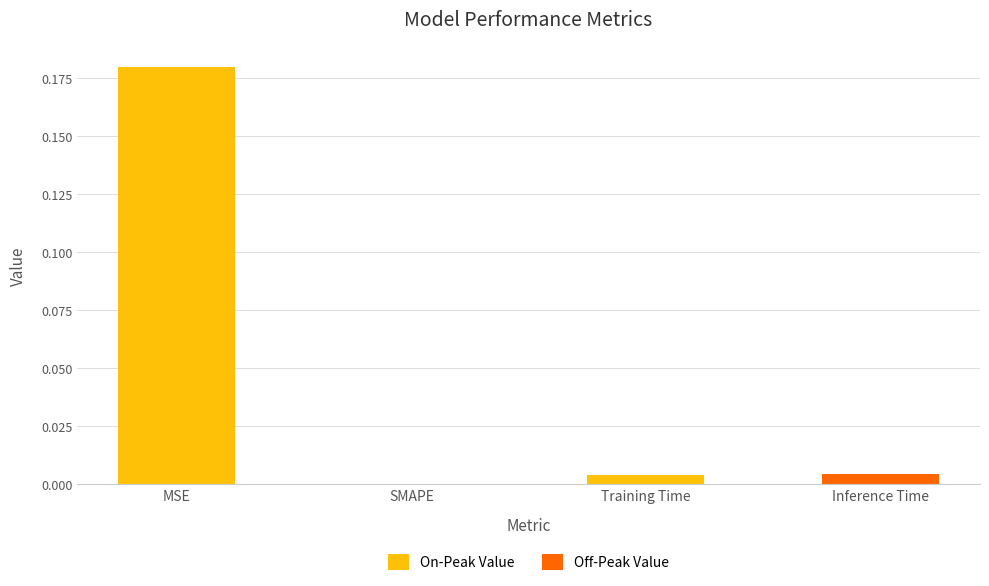

The value at SMAPE is -0.1. True or false?

False